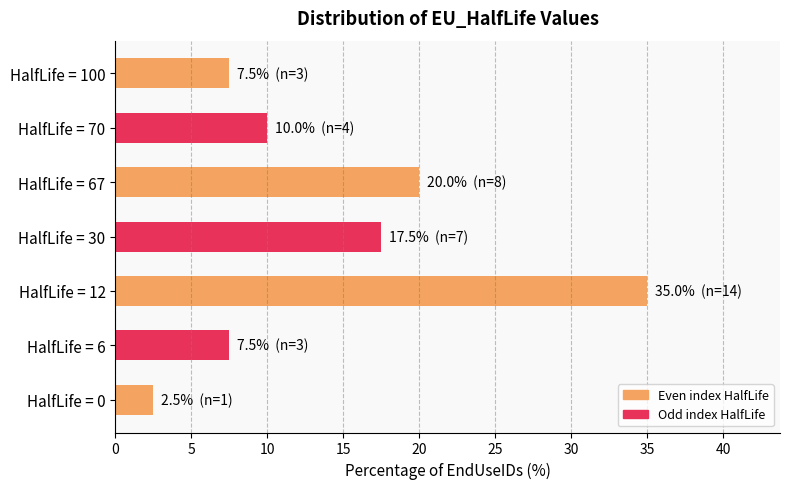

True or false: the data shows 2.5 at HalfLife = 0.

True